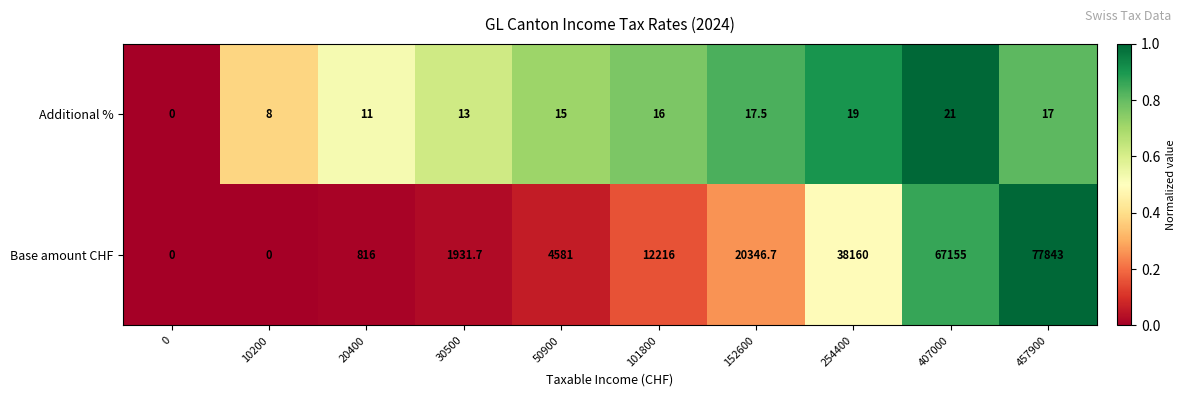

Rank the series at 101800 from highest to lowest value.

Base amount CHF, Additional %